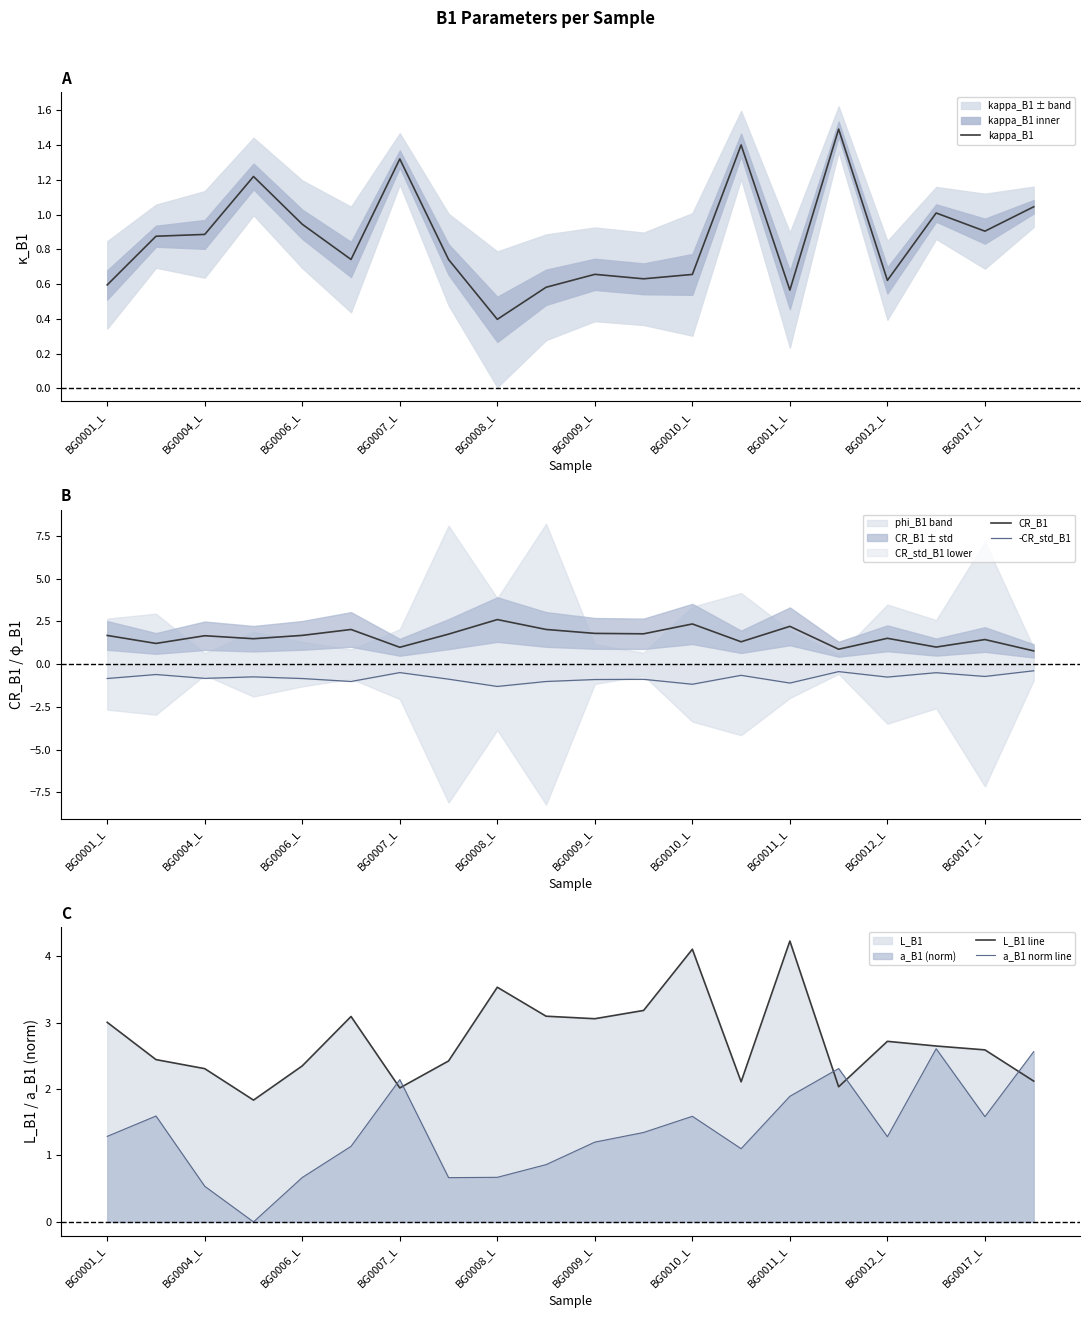

Which series has the largest total across all categories?

L_B1 line